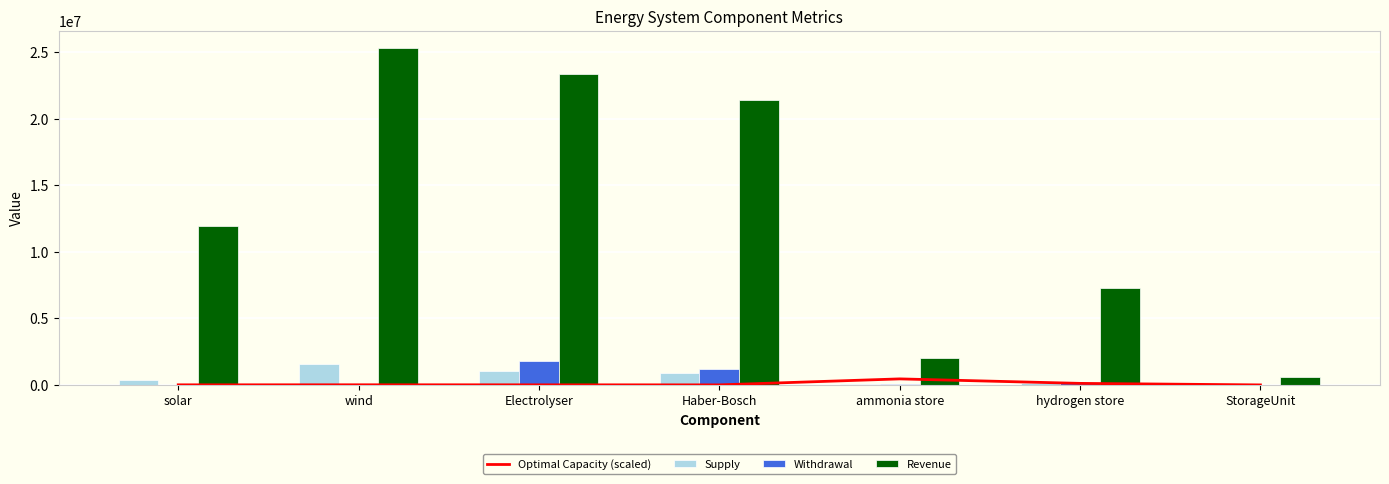

How many values in the Revenue series exceed 11935656?

4